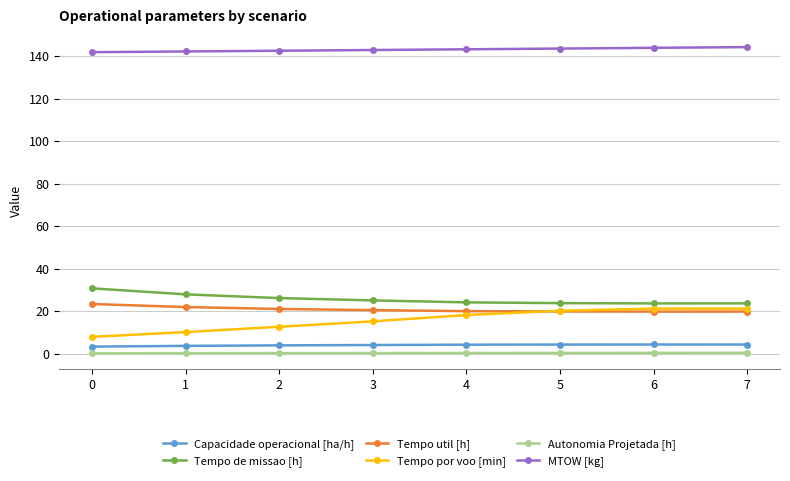

True or false: MTOW [kg] and Tempo por voo [min] cross at least once.

False